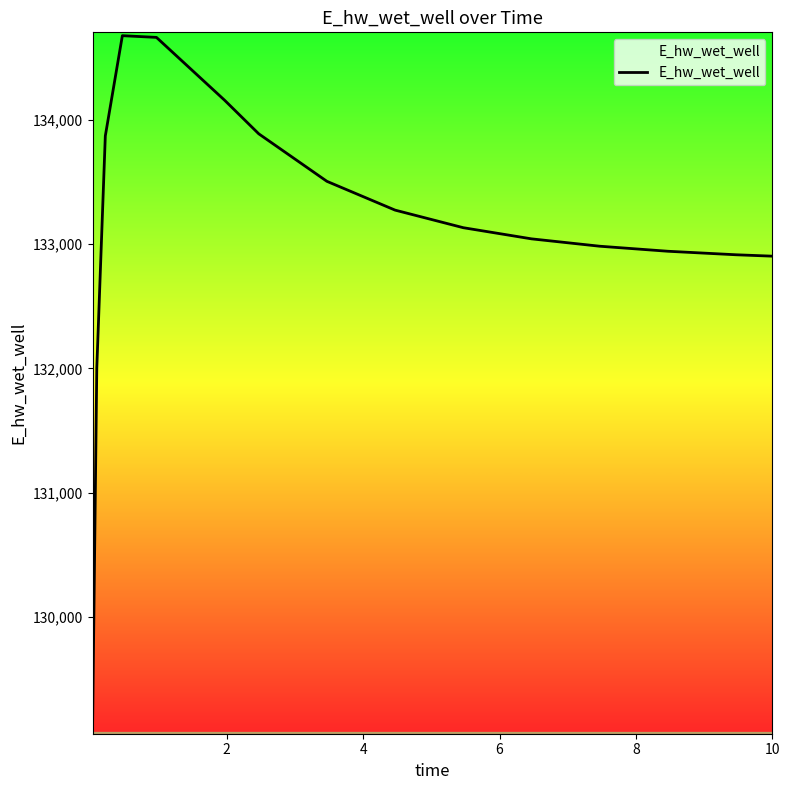

What is the smallest value displayed?

129088.0